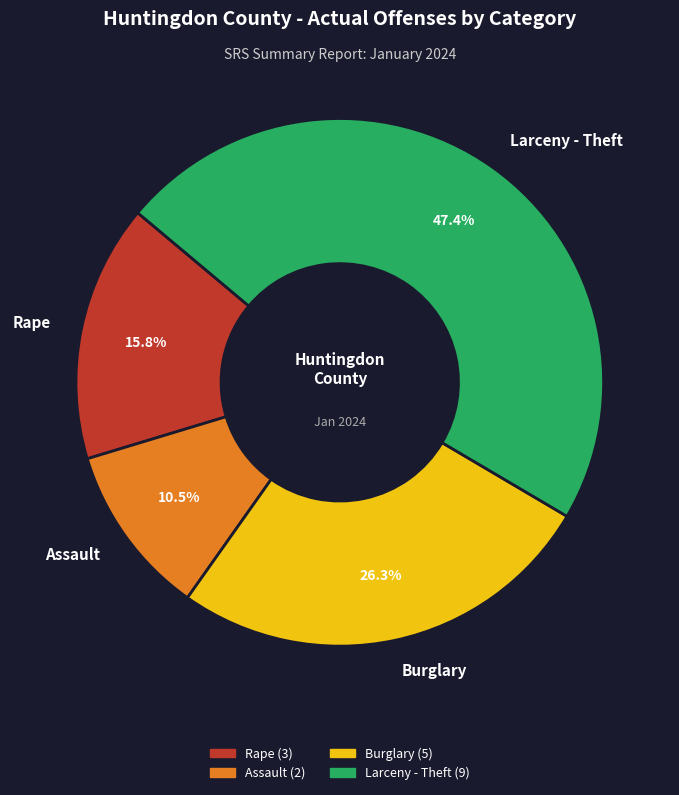

Does any single category account for the majority?

No